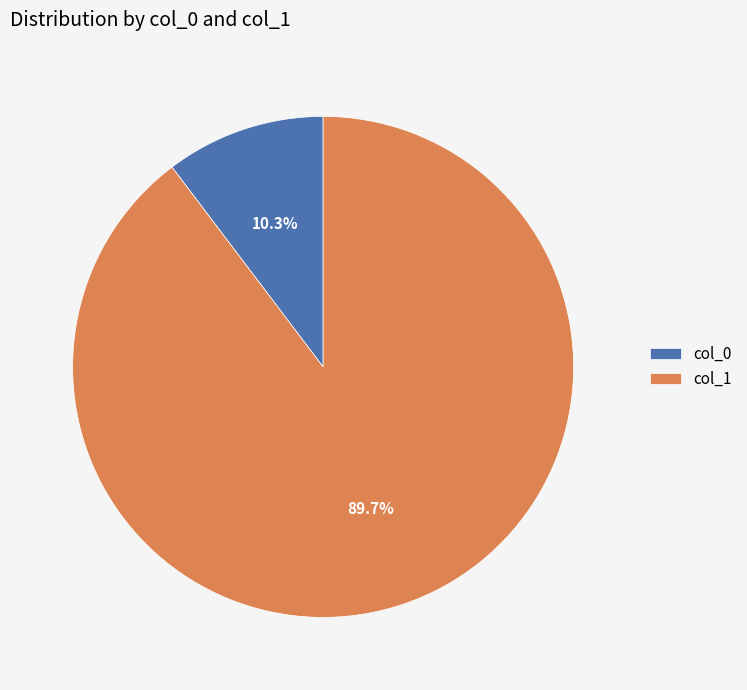

Between col_1 and col_0, which is larger?

col_1